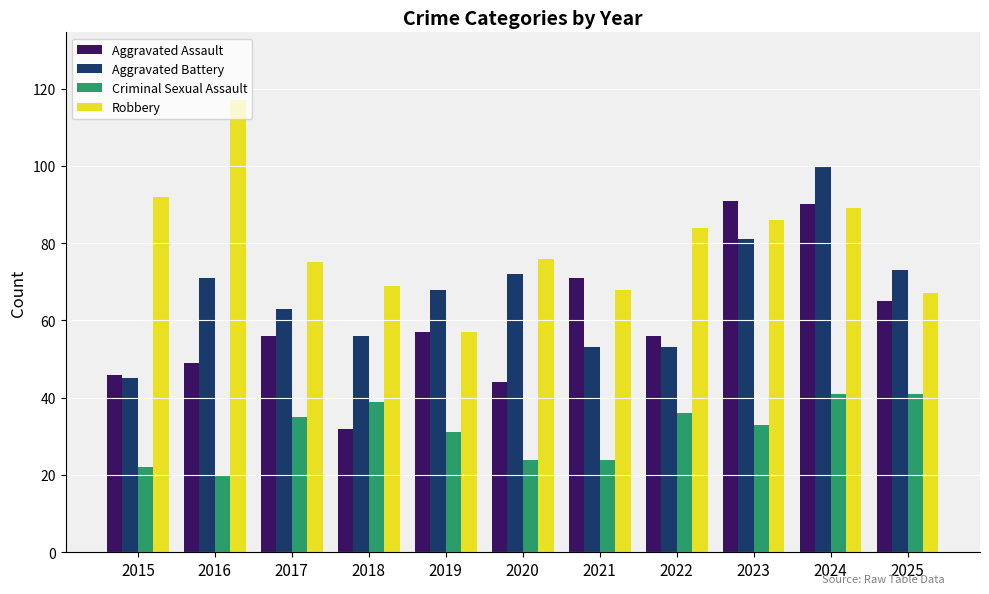

How many data points does each series have?

11